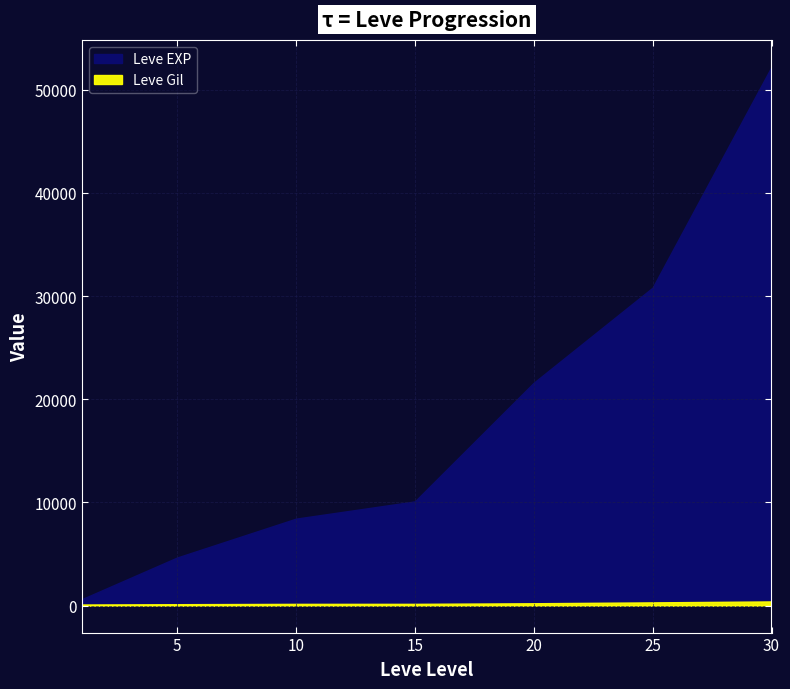

True or false: Leve Gil and Leve EXP cross at least once.

False